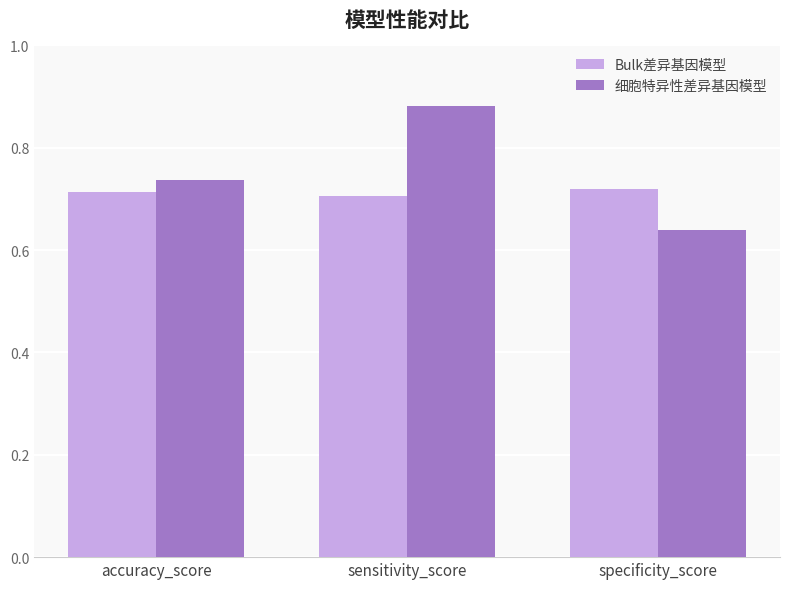

List the series in order of their overall mean, lowest first.

Bulk差异基因模型, 细胞特异性差异基因模型